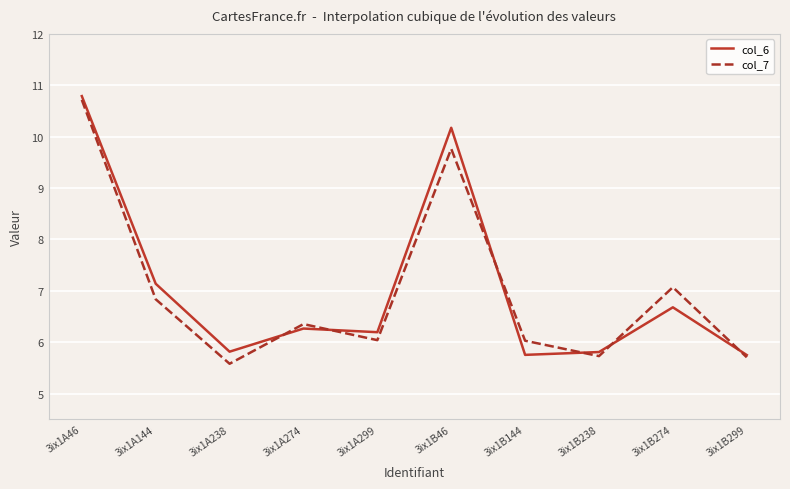

In col_6, how many points are lower than both neighbors (excluding endpoints)?

3